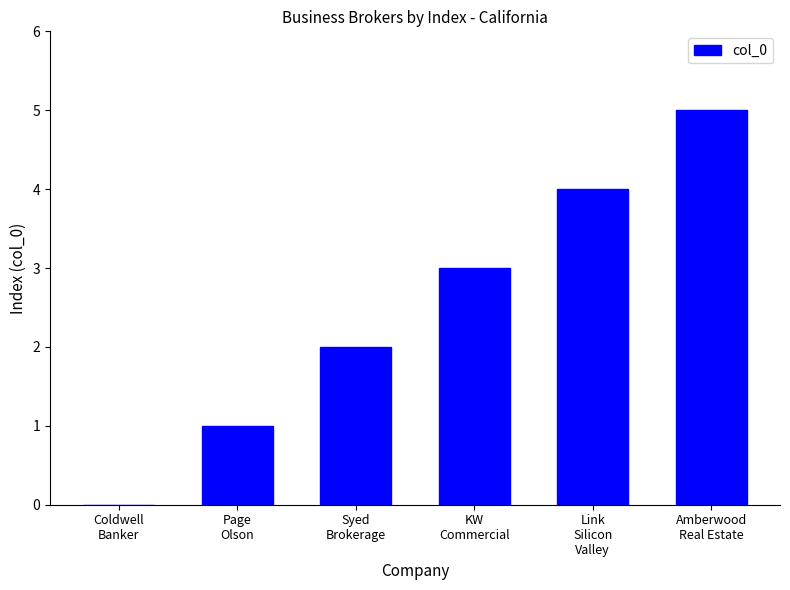

At which category does the chart reach its peak across all series?

Amberwood
Real Estate